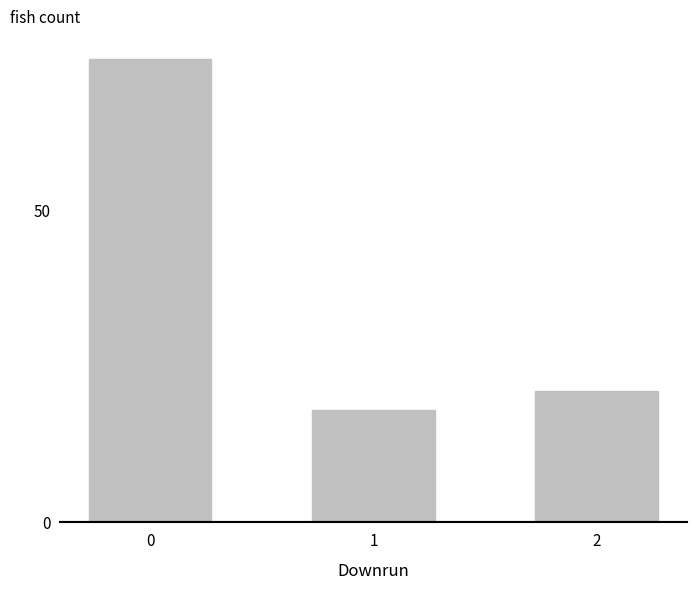

What is the sum of the values at 1 and 0?

92